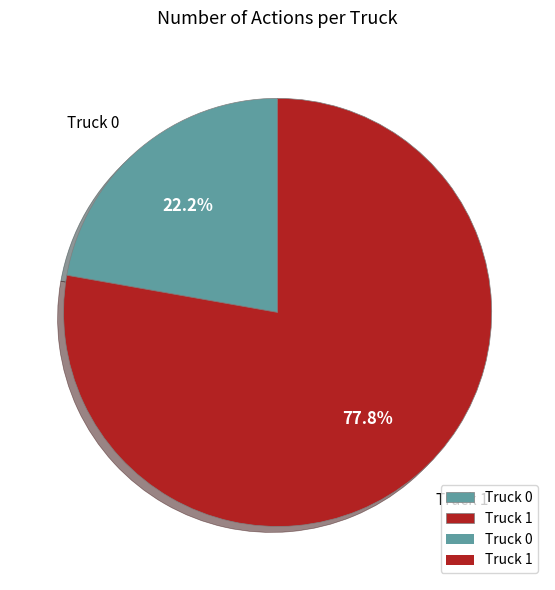

To the nearest percent, what is the combined percentage of Truck 0 and Truck 1?

100%